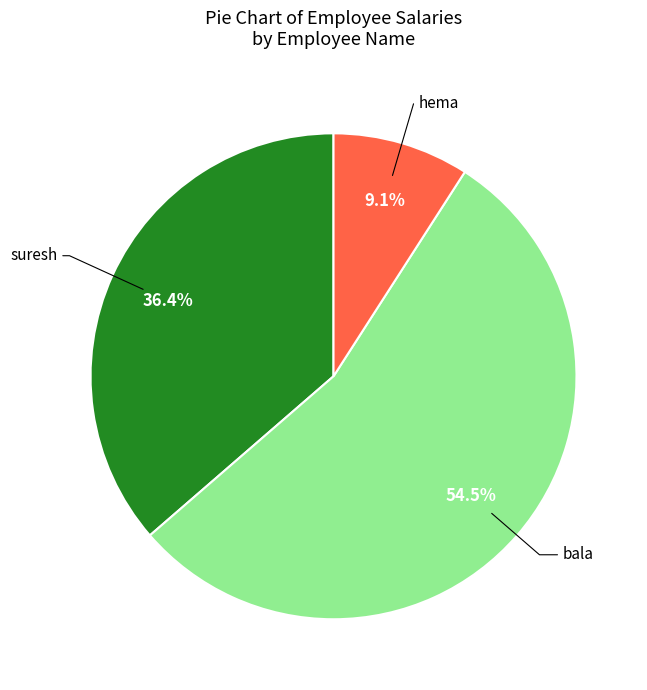

How much of the chart is everything except bala?

45.5%